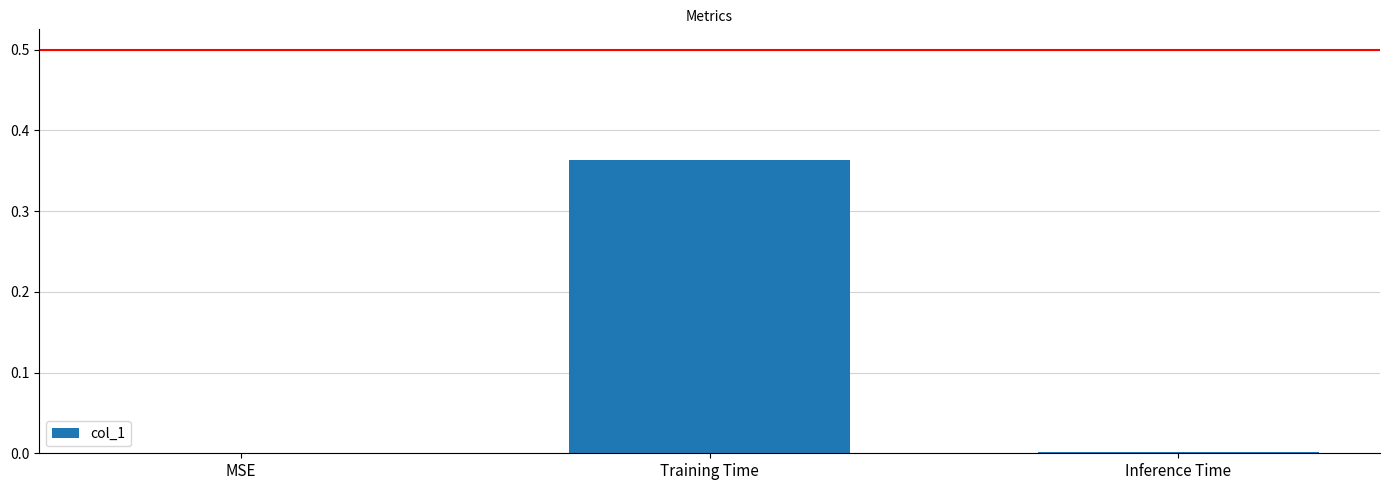

True or false: the data shows 0.0 at MSE.

True